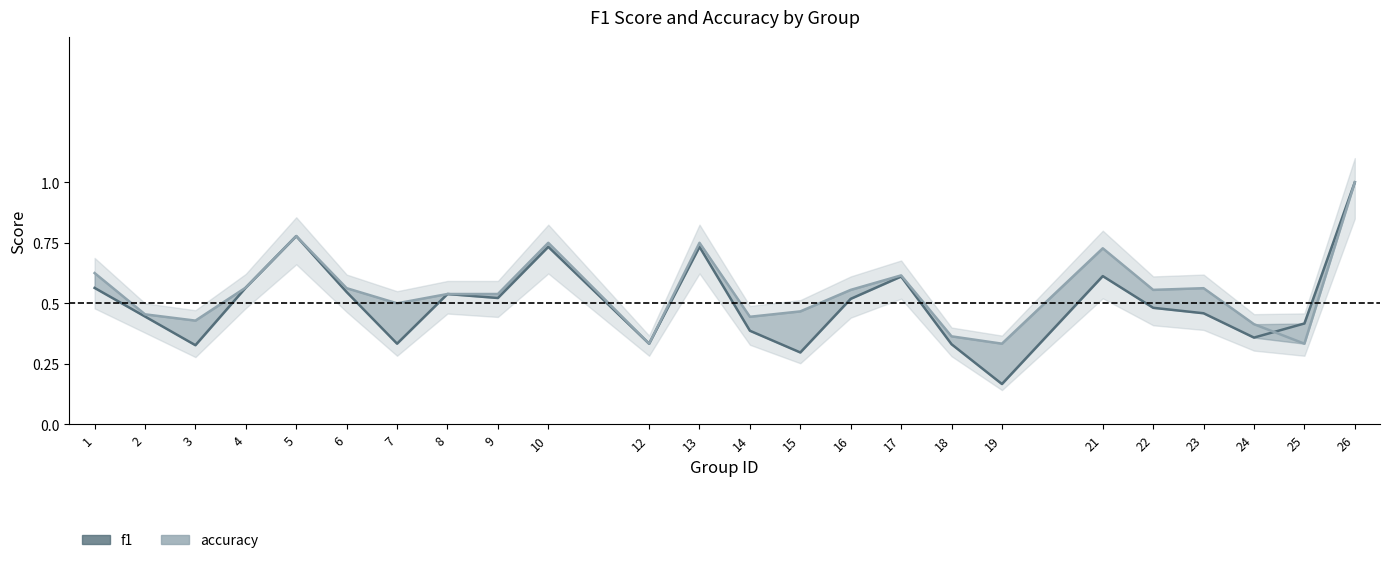

What is the smallest value displayed?

0.2